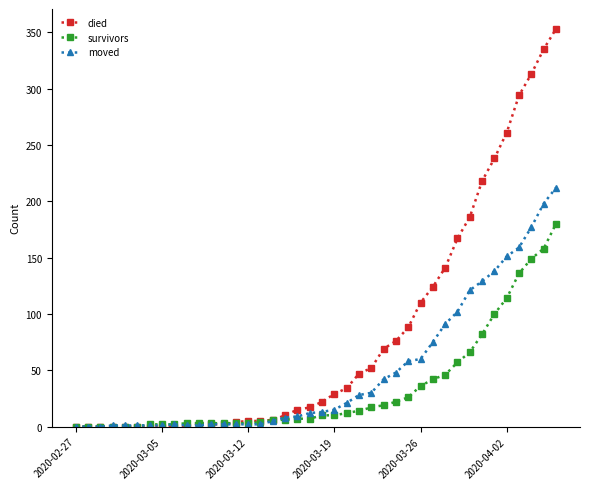

What is the greatest value displayed?

353